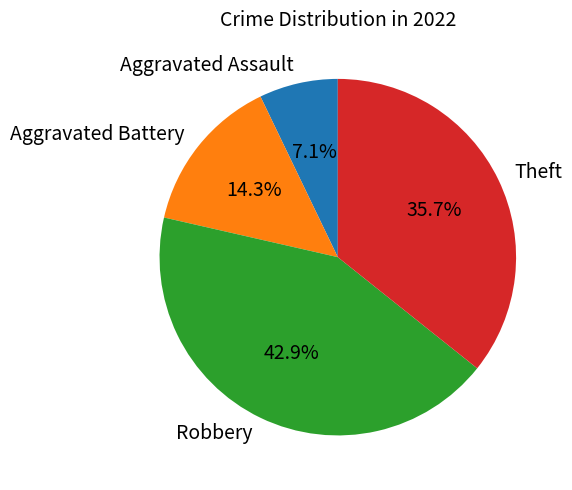

Between Robbery and Aggravated Assault, which is larger?

Robbery